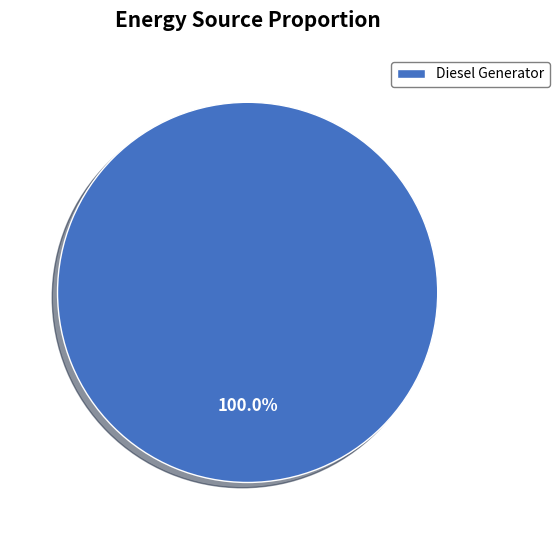

What is the majority slice?

Diesel Generator